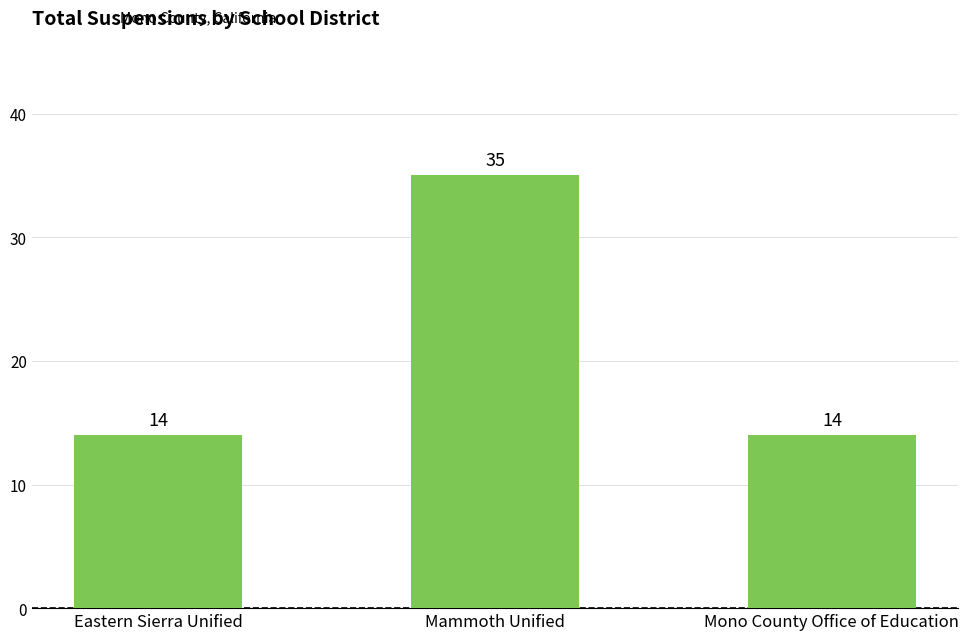

Approximately how many times larger is the value at Mammoth Unified compared to Eastern Sierra Unified?

2.5